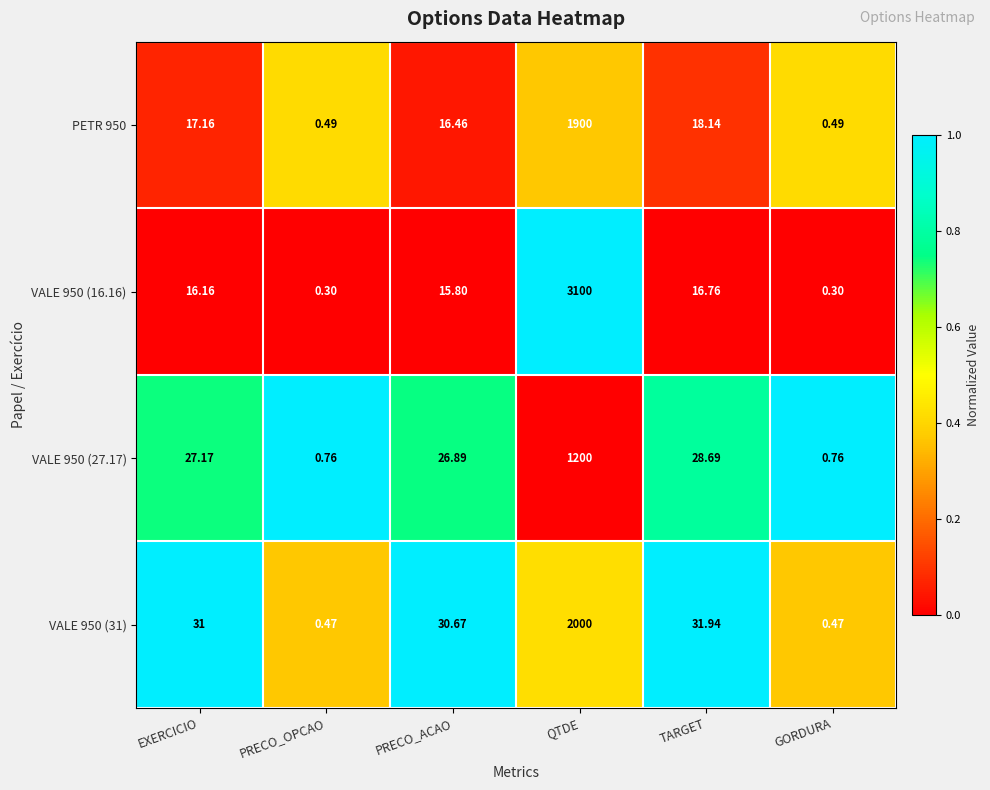

Between PRECO_OPCAO and QTDE, which series saw the biggest shift?

VALE 950 (16.16)